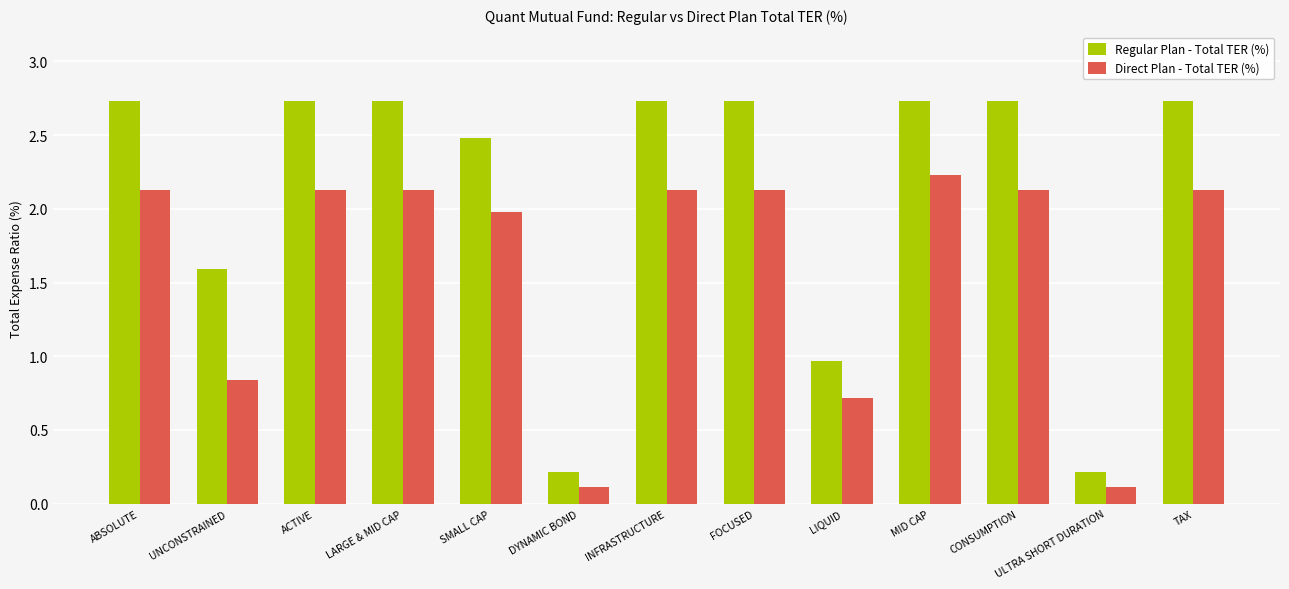

What is the difference between the Regular Plan - Total TER (%) values at ULTRA SHORT DURATION and CONSUMPTION?

2.5